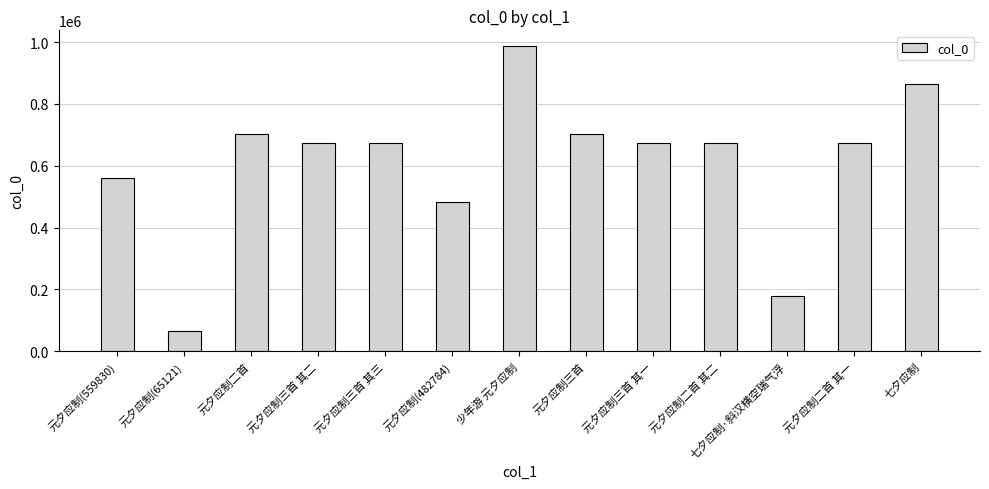

Which label corresponds to the largest value in the chart?

少年游 元夕应制